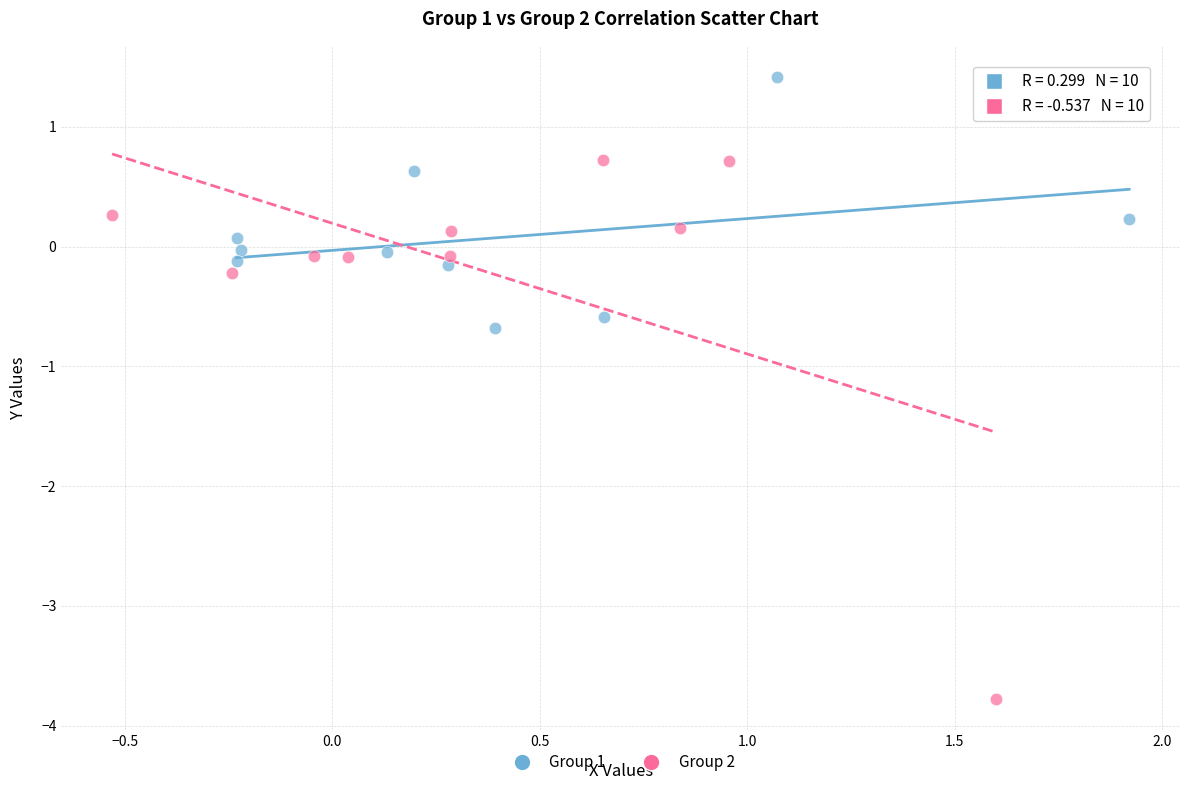

Which series has the widest spread of Y values?

Group 2